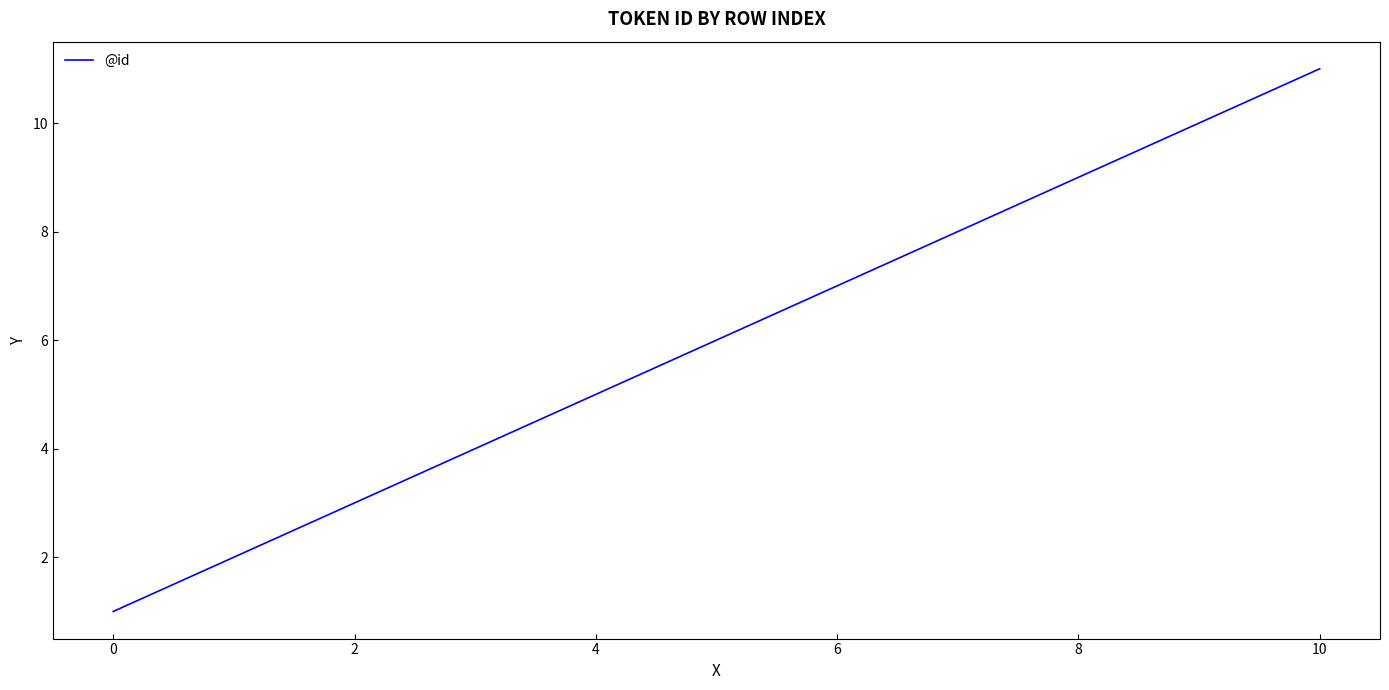

What is the difference between the maximum and second lowest values?

9